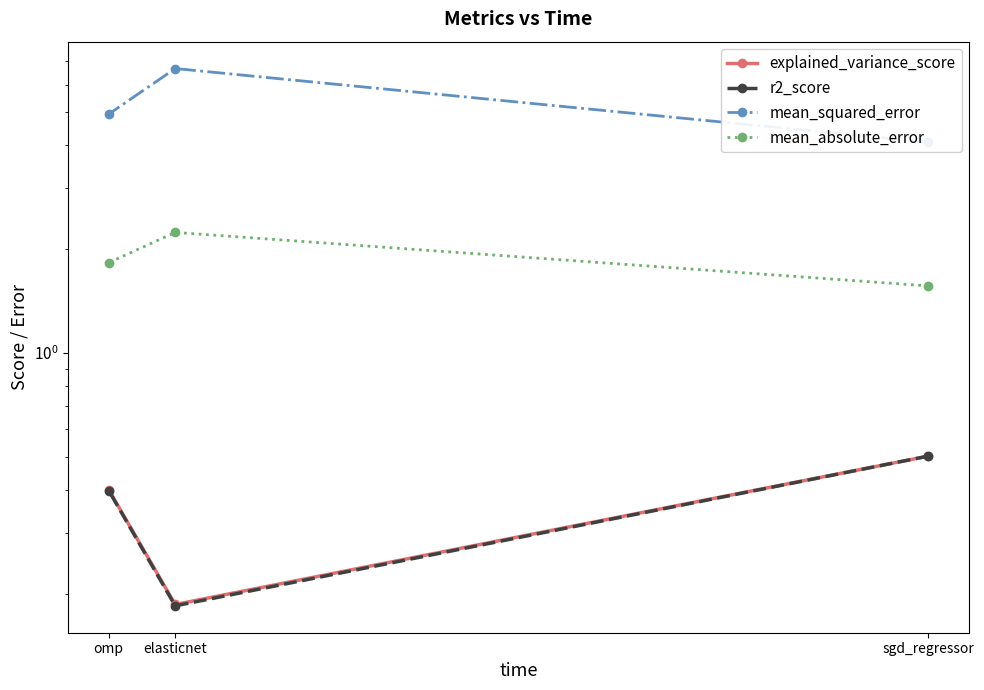

Is it true that mean_absolute_error equals 3.2 at omp?

False